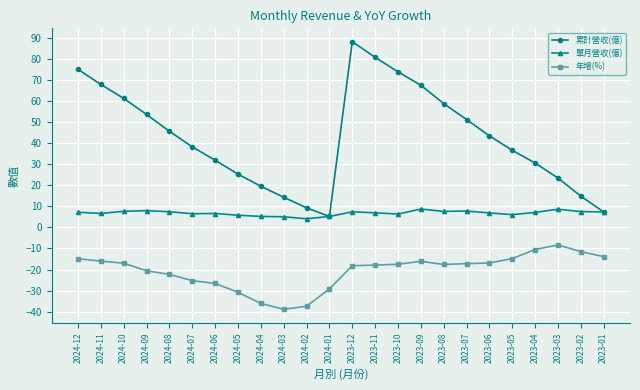

What position from the right is 2023-09?

9